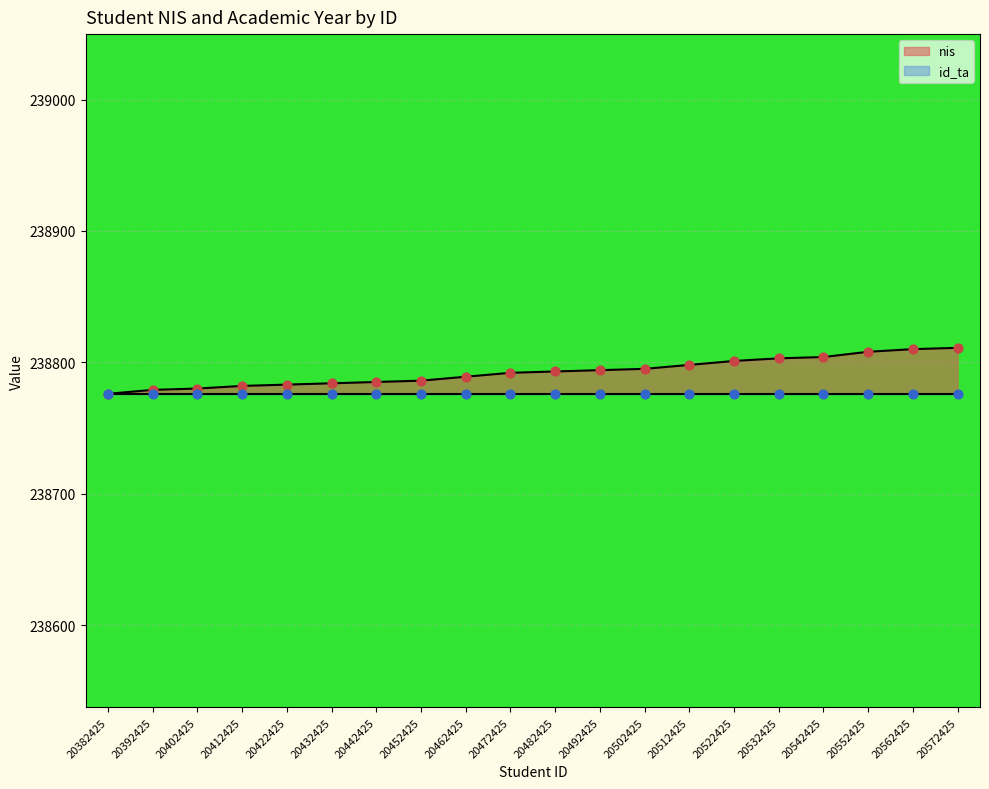

Approximately how many times larger is the value at 20482425 compared to 20472425?

1.0